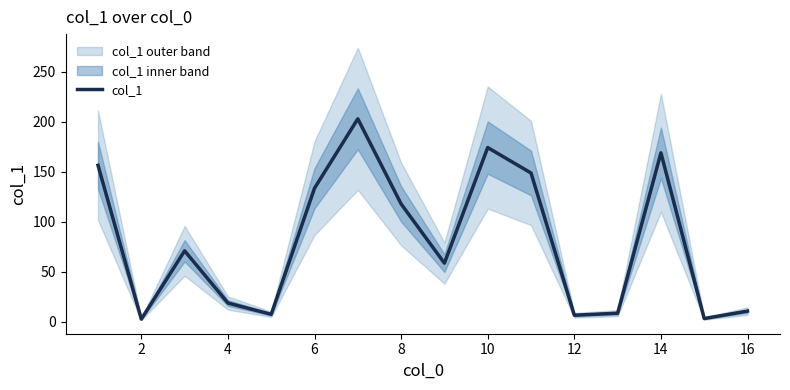

Reading right to left, list all the values displayed in this chart.

10.8	3.4	168.8	8.7	6.7	148.7	174.1	58.7	117.8	202.8	133.5	7.6	18.9	71.0	2.8	156.4